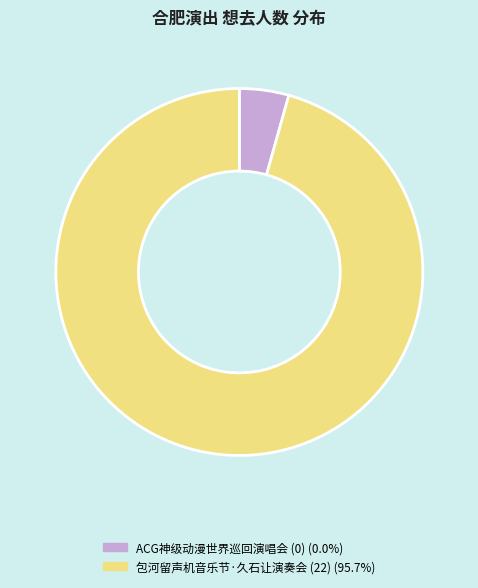

Does any single category account for the majority?

Yes